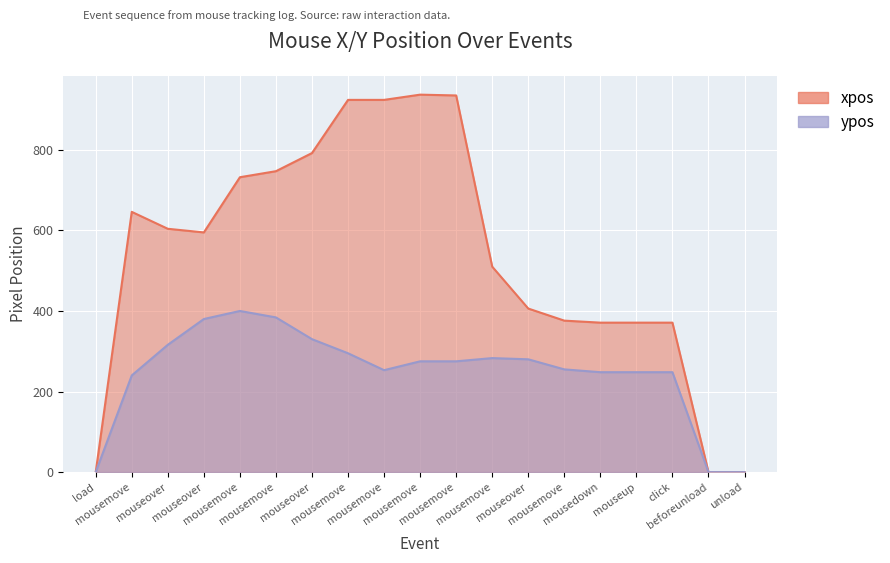

What is the highest value of the xpos series?

937